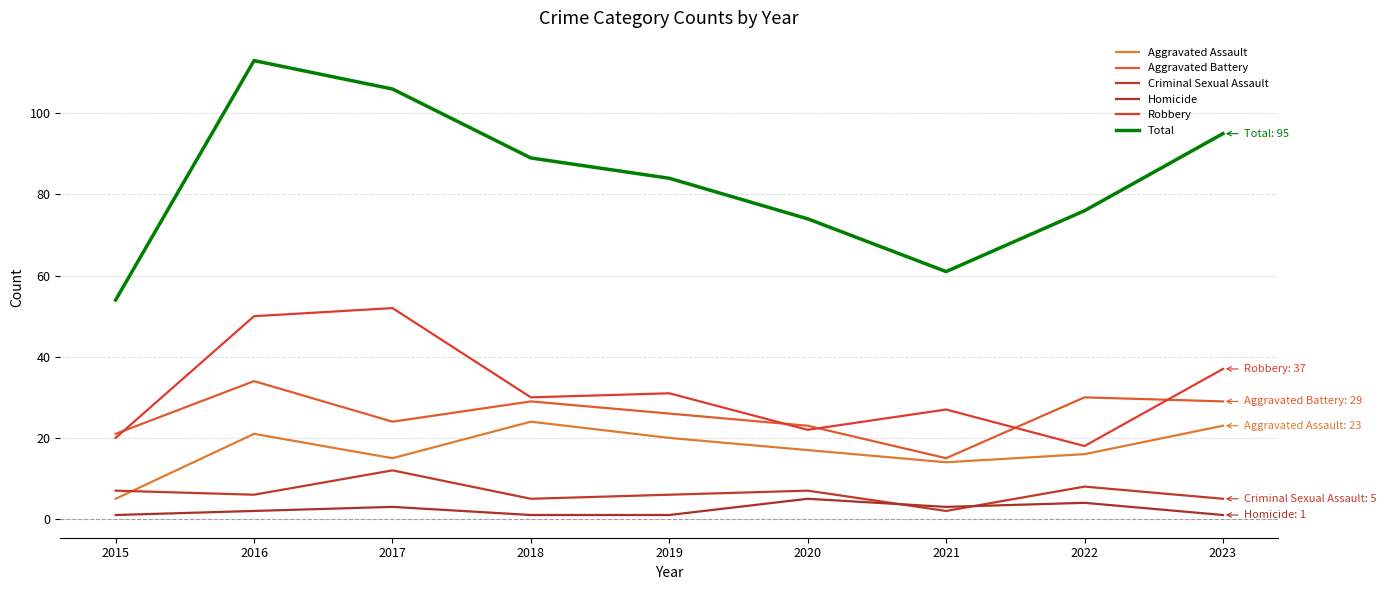

Reading left to right, list all the values displayed in this chart.

Aggravated Assault: 5	21	15	24	20	17	14	16	23
Aggravated Battery: 21	34	24	29	26	23	15	30	29
Criminal Sexual Assault: 7	6	12	5	6	7	2	8	5
Homicide: 1	2	3	1	1	5	3	4	1
Robbery: 20	50	52	30	31	22	27	18	37
Total: 54	113	106	89	84	74	61	76	95